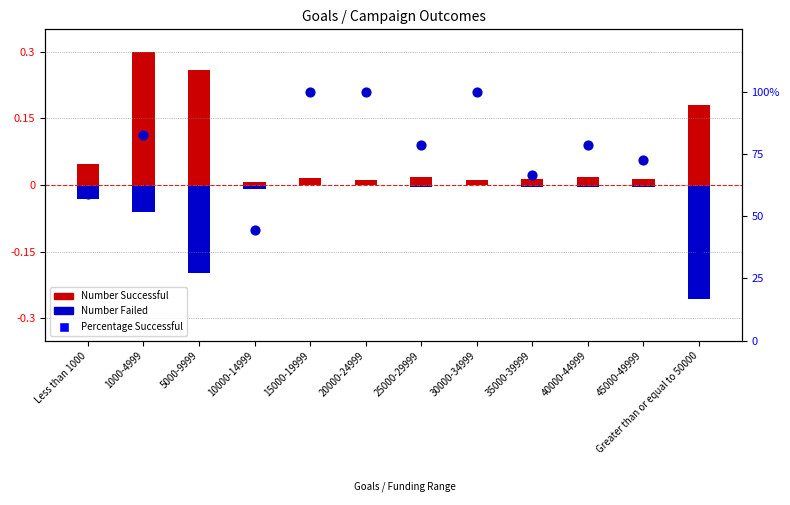

What is the total value across all series at 45000-49999?

72.7